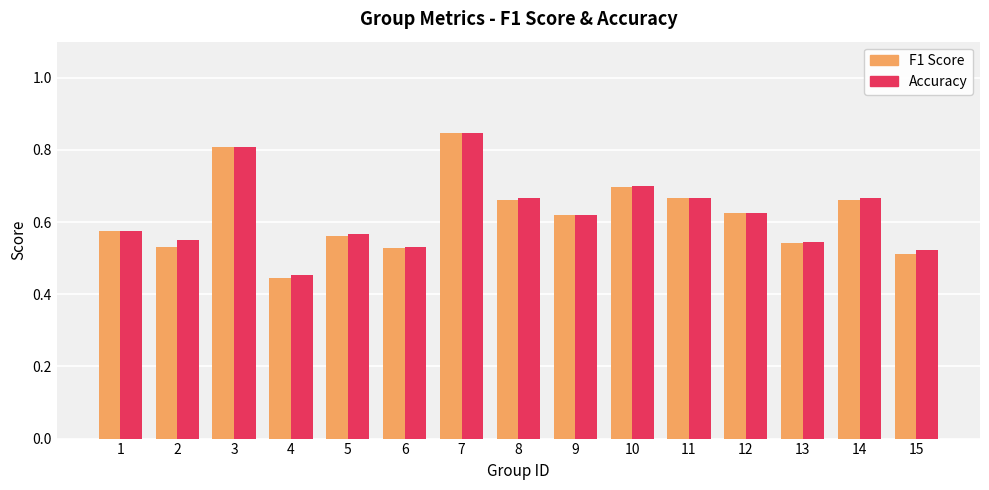

At which category is the sum across all series the highest?

7